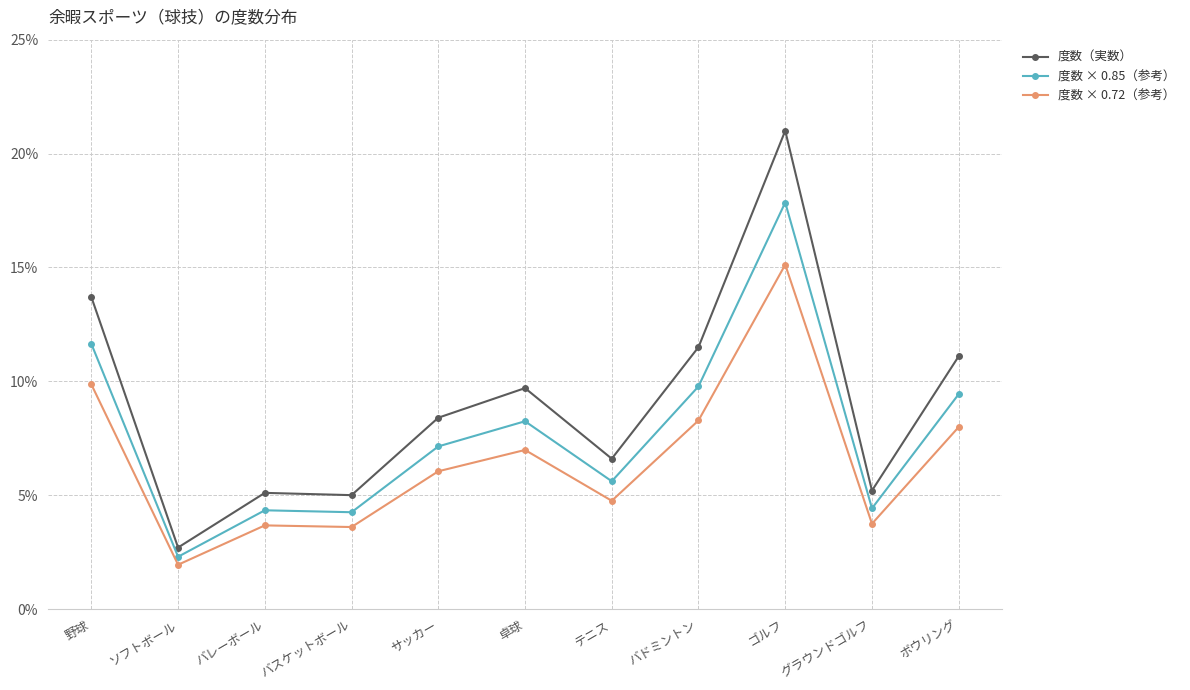

True or false: 度数 × 0.85（参考） and 度数（実数） intersect in this chart.

False